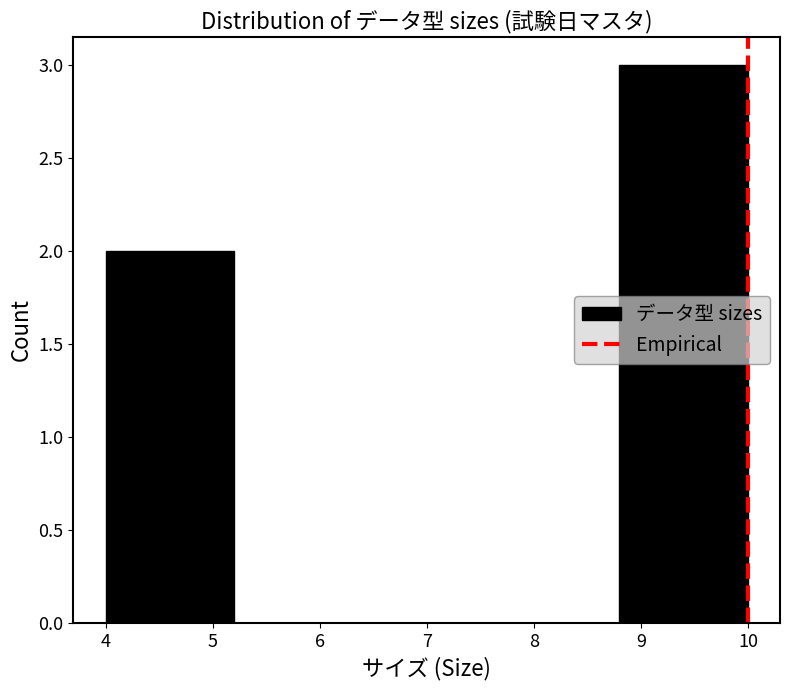

What is the height of the bar covering 4.0 to 5.2 on the x-axis? The values are not printed on the chart, so give them approximately, as read against the axis.

2